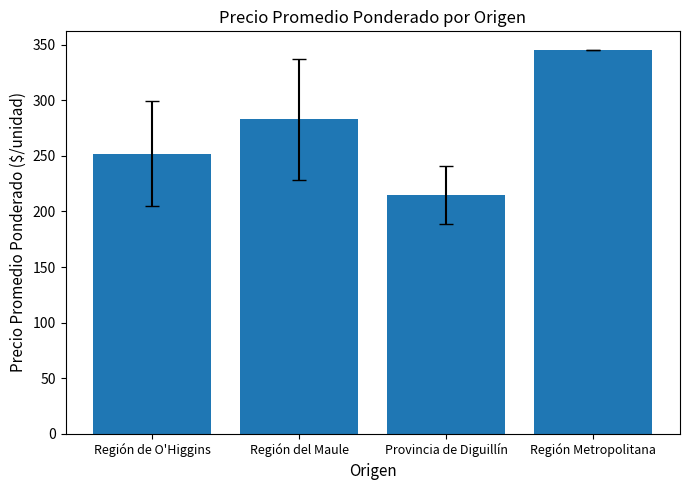

What is the difference between the second highest and minimum values?

68.1